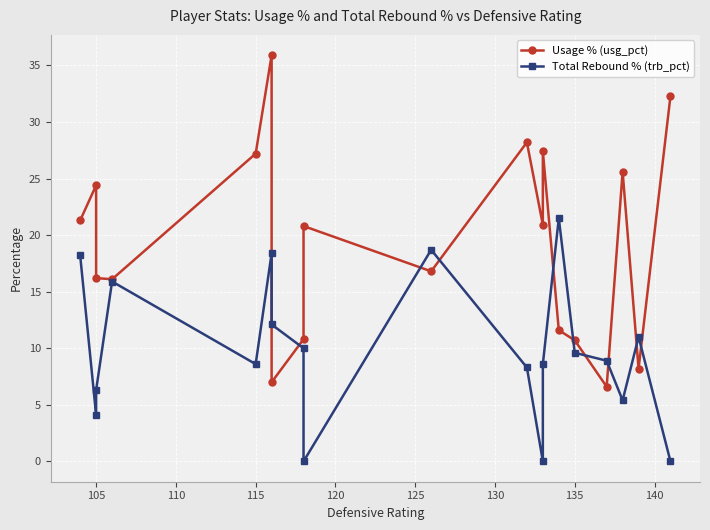

Is the value of Usage % (usg_pct) at 15 greater than the value of Total Rebound % (trb_pct) at 10?

No